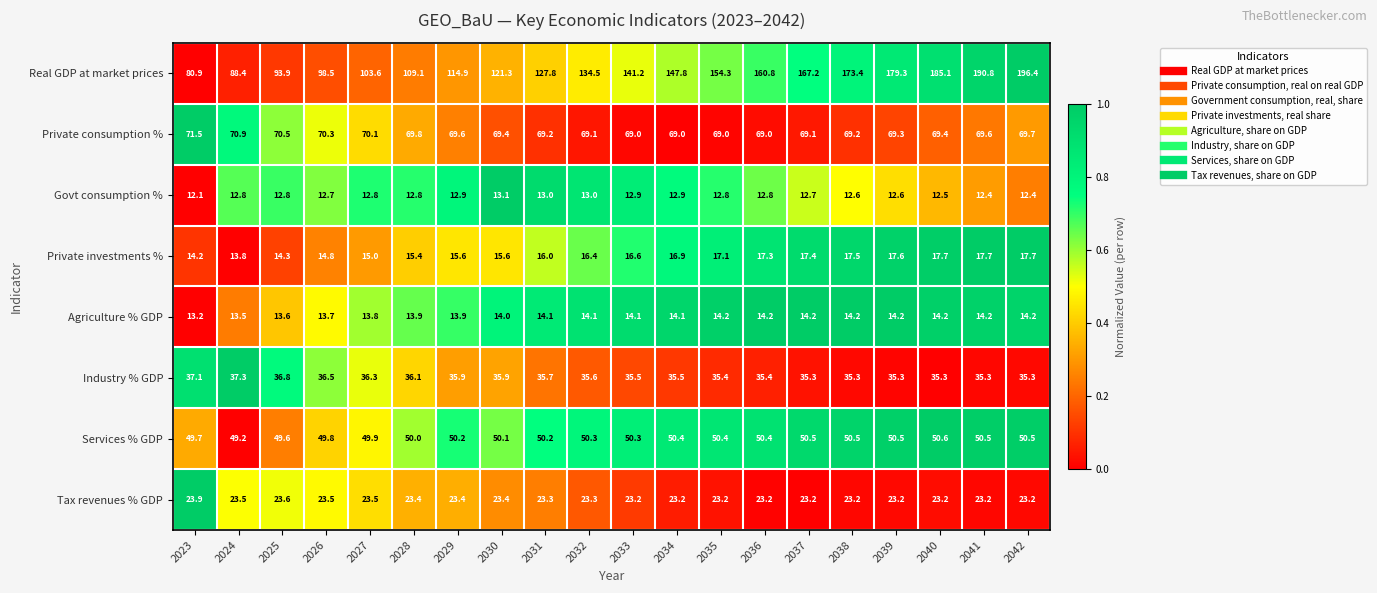

What is the sum of all Private investments % values?

324.6